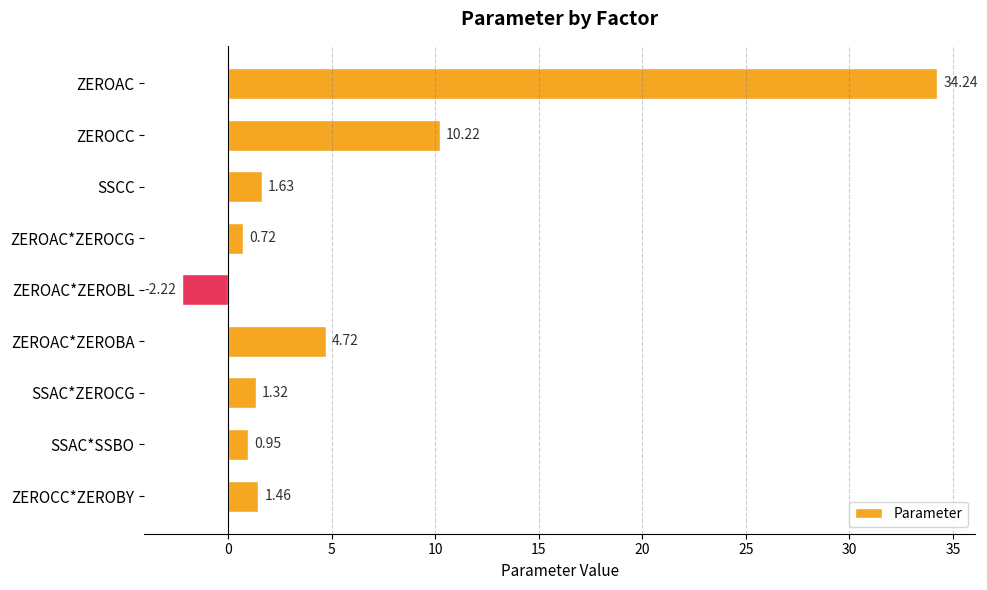

What is the label of the 6th bar from the bottom?

ZEROAC*ZEROCG